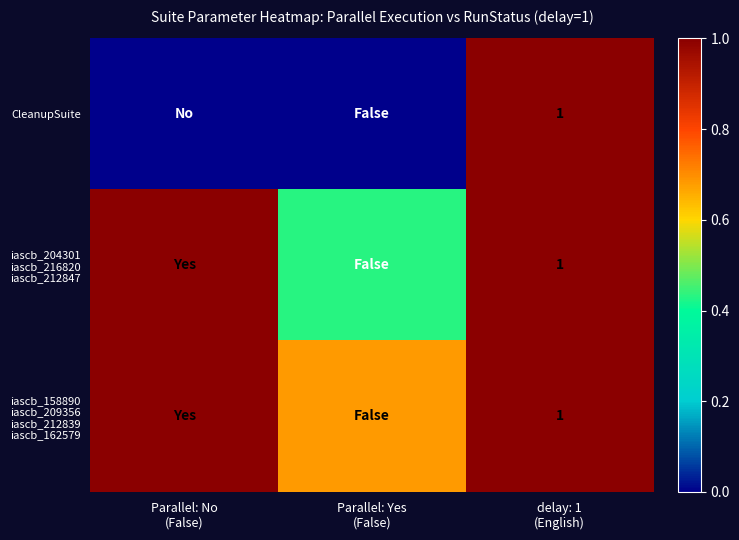

How many data points does each series have?

3